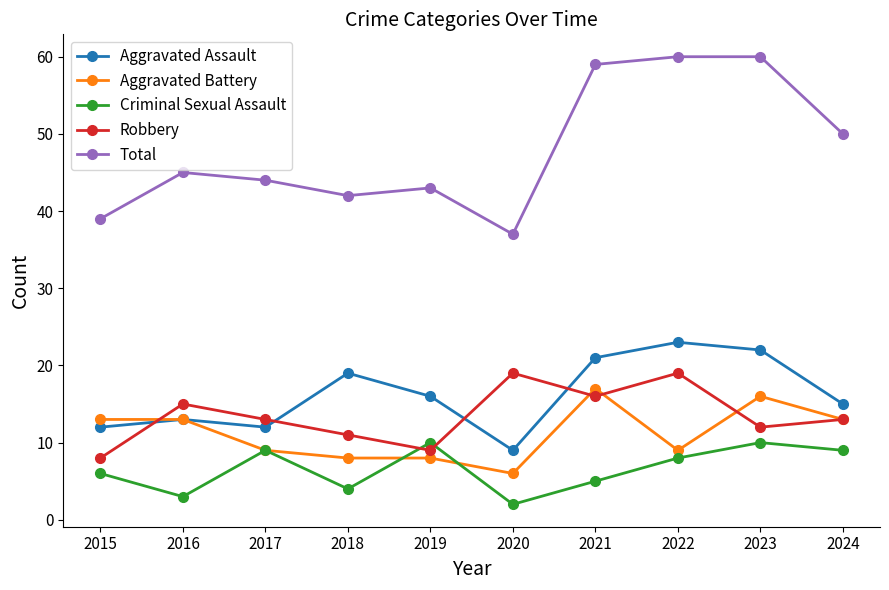

Is it true that Aggravated Battery equals 20 at 2016?

False